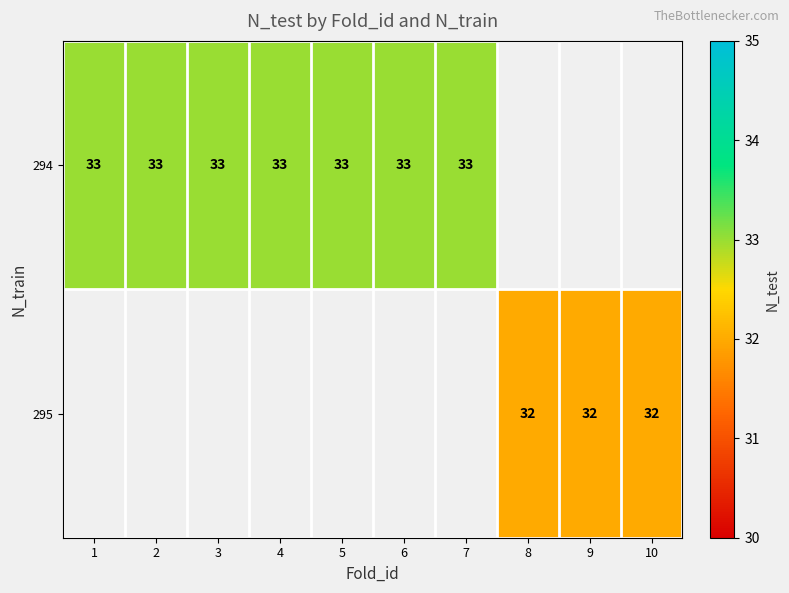

At how many categories does at least one series exceed 32?

7